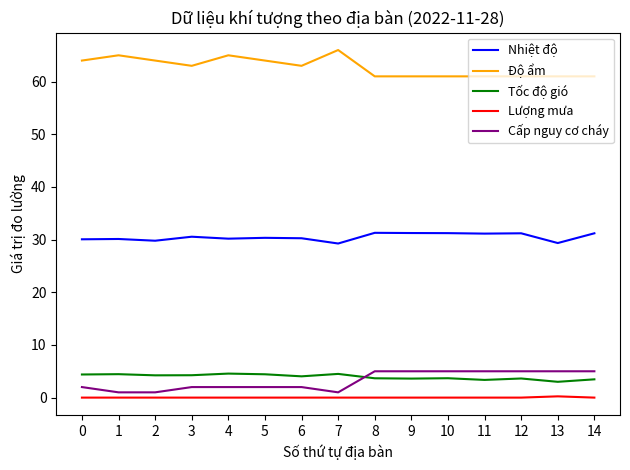

True or false: Nhiệt độ has a value of 7.5 at 9.

False